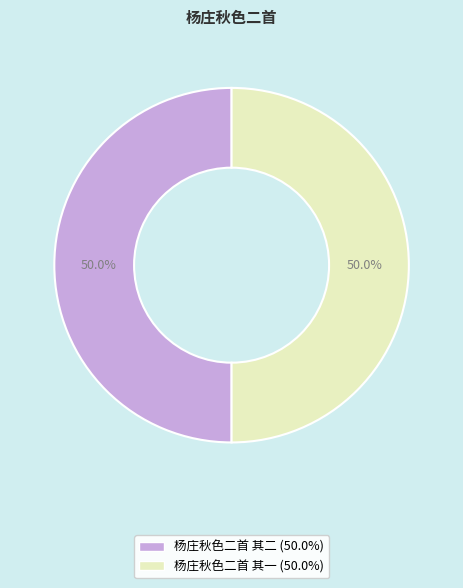

To the nearest percent, what portion does 杨庄秋色二首 其二 represent?

50%